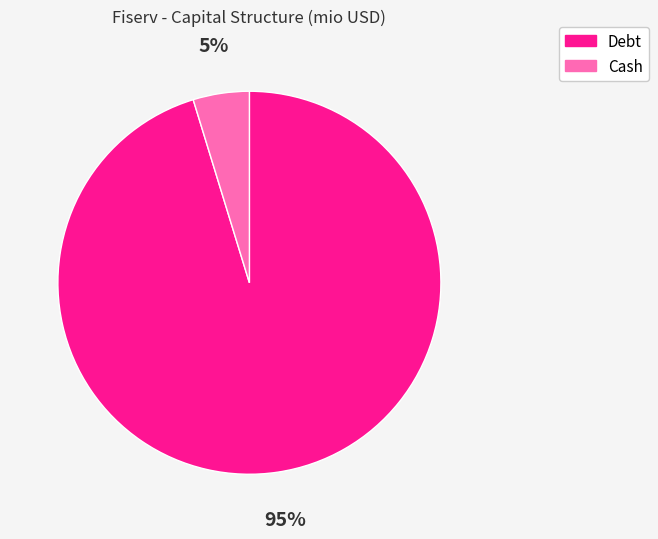

How many slices are in this pie chart?

2